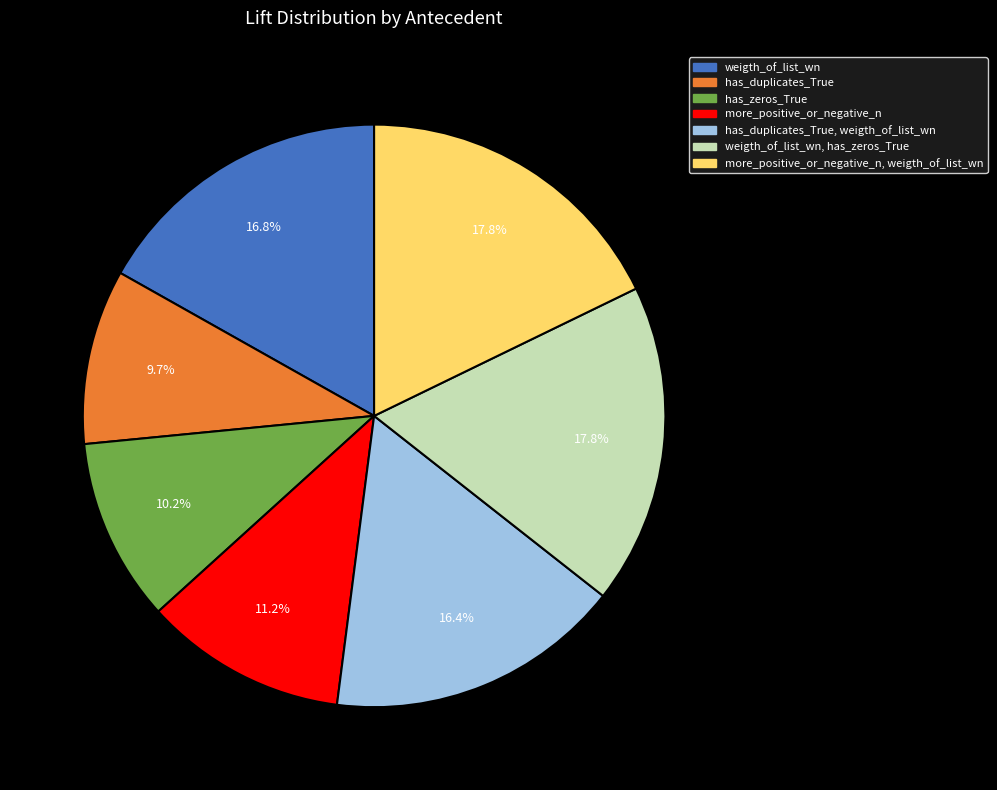

Combined, do has_duplicates_True, weigth_of_list_wn and weigth_of_list_wn account for over 50%?

No